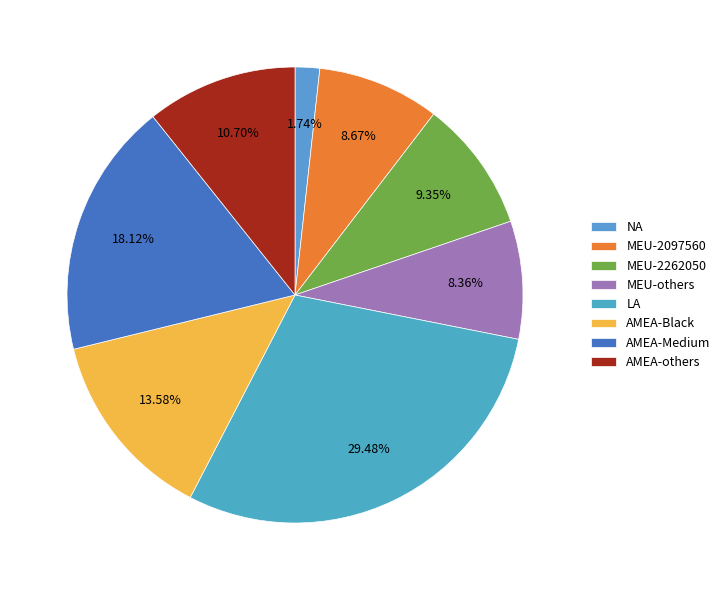

Which category has the smallest portion of the pie?

NA